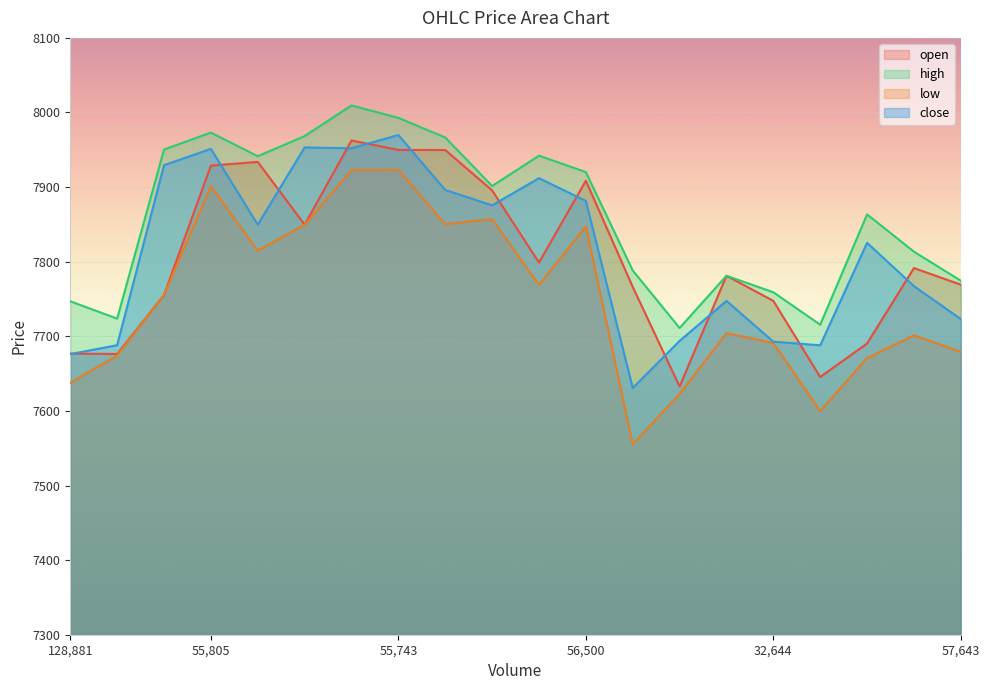

How many lines are shown in the chart?

4